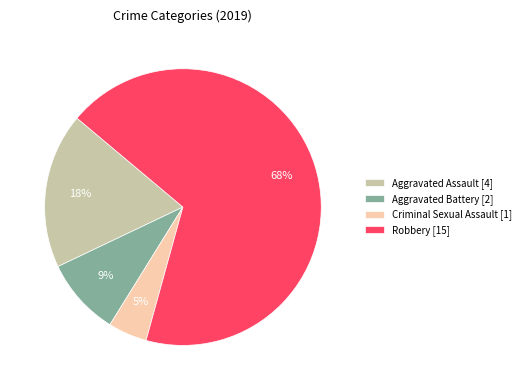

To the nearest percent, what percentage of the pie is Criminal Sexual Assault?

5%